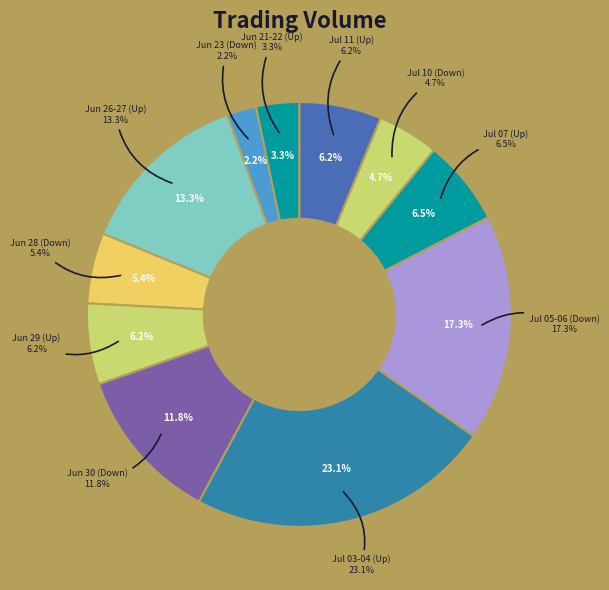

Is the sum of 2017-07-11 and 2017-06-26 greater than half?

No